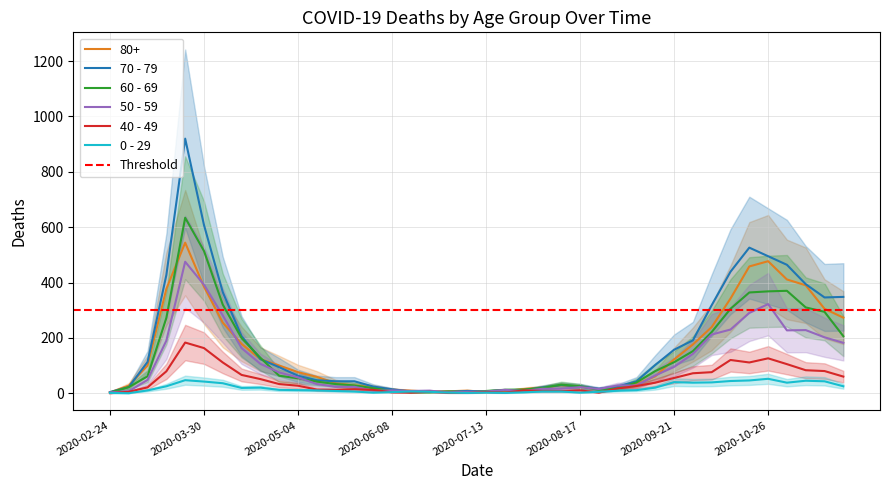

Which category has the highest value in the 40 - 49 series?

2020-03-23